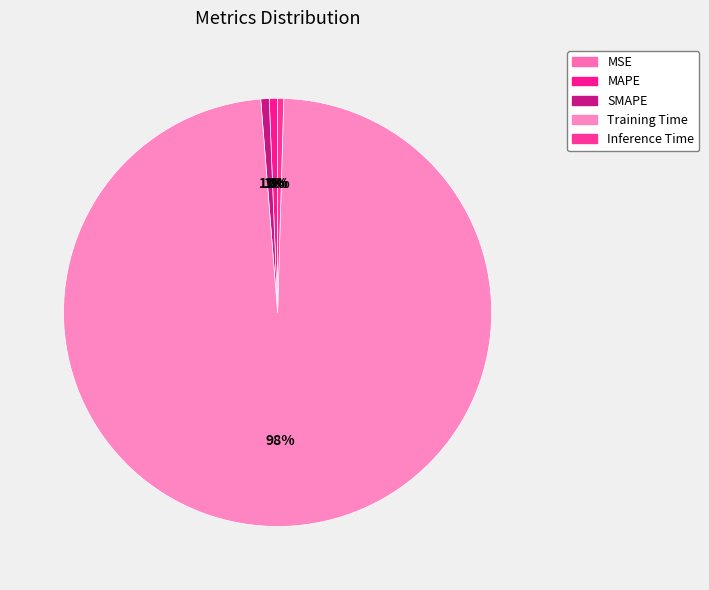

The Inference Time slice represents 0% of the pie. True or false?

True